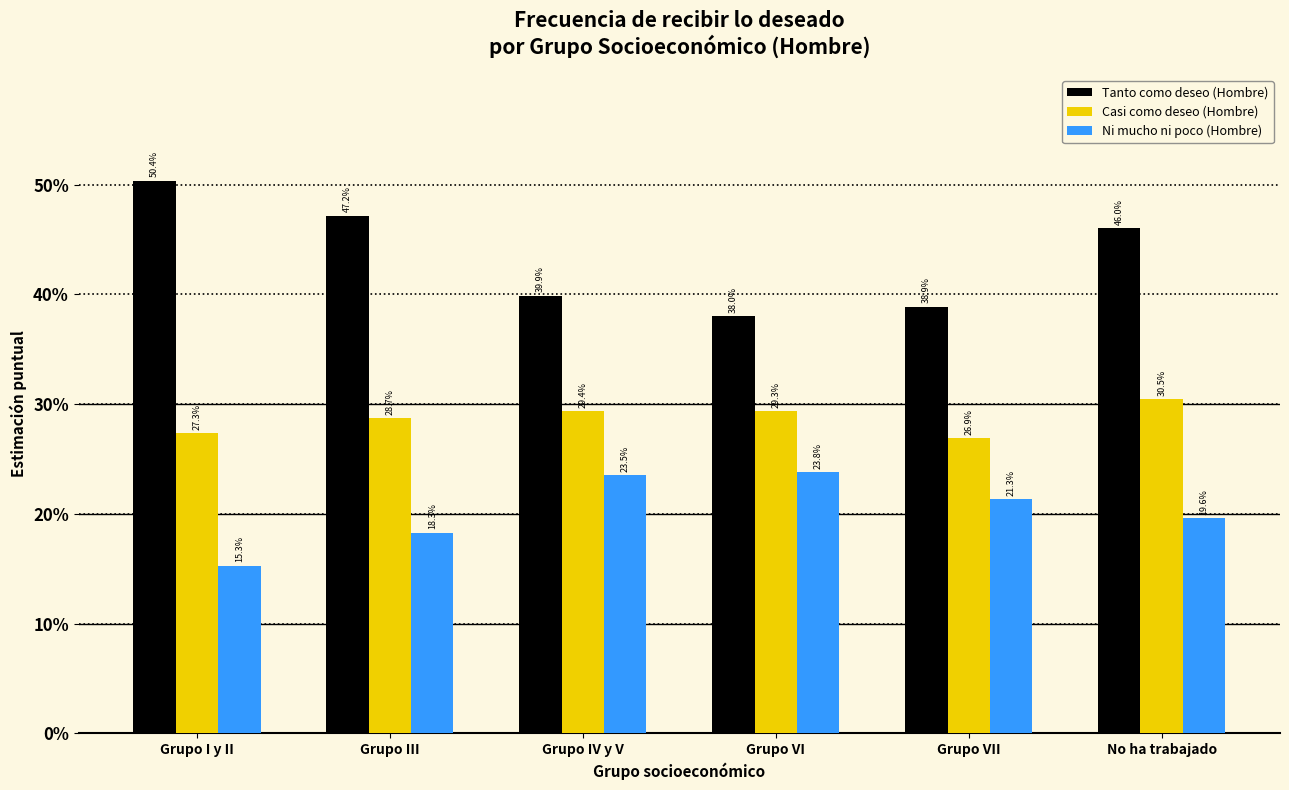

Are the bars grouped side by side (vs. stacked)?

Yes